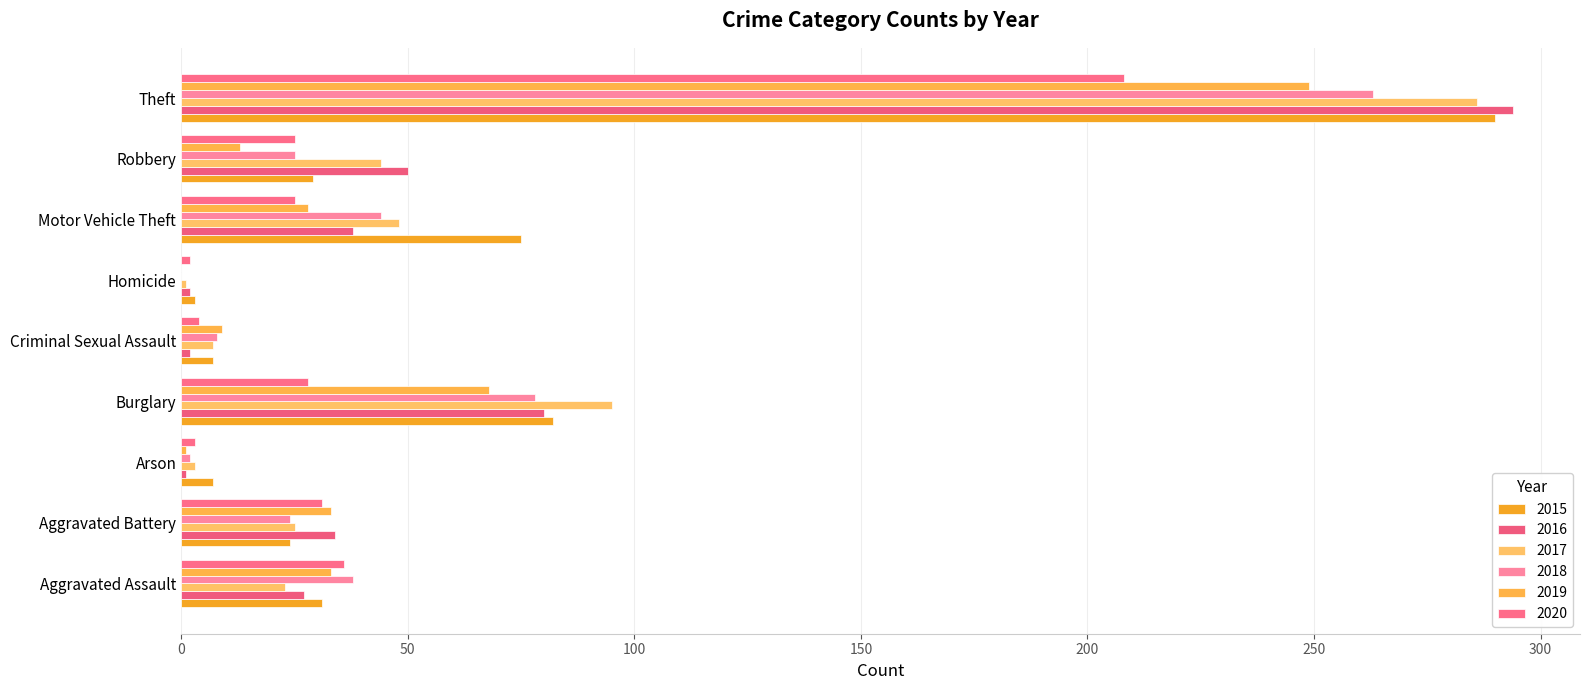

Count the number of categories in the chart.

9